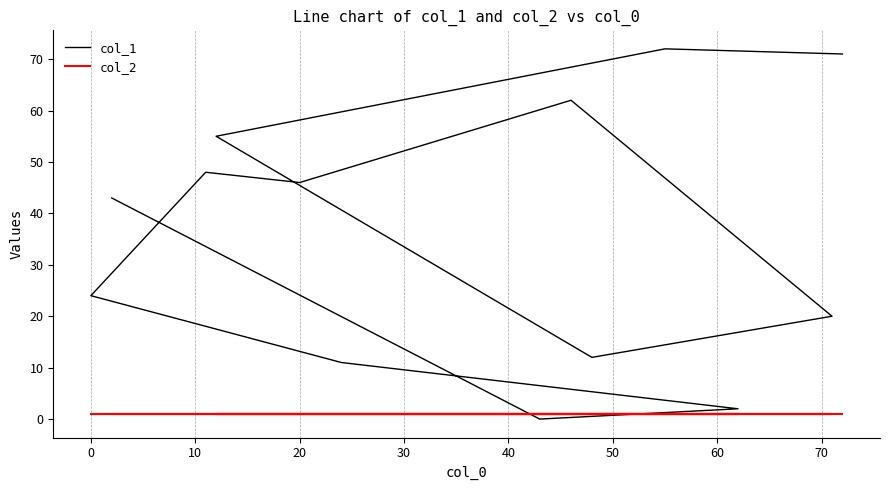

Between 30 and 60, which is larger?

60